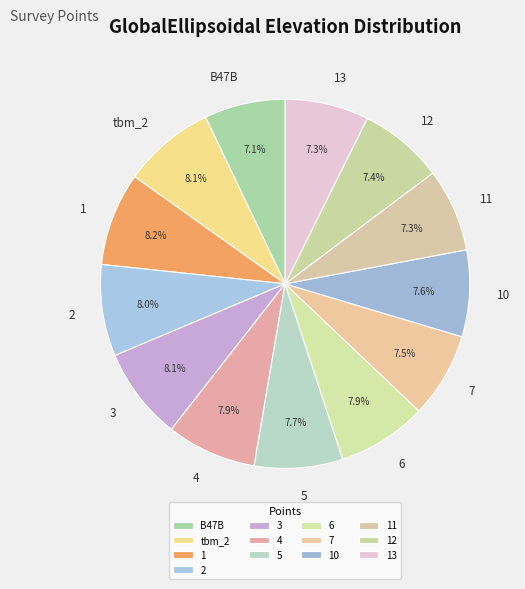

To the nearest percent, what is the difference between the 7 and 1 slice percentages?

1%